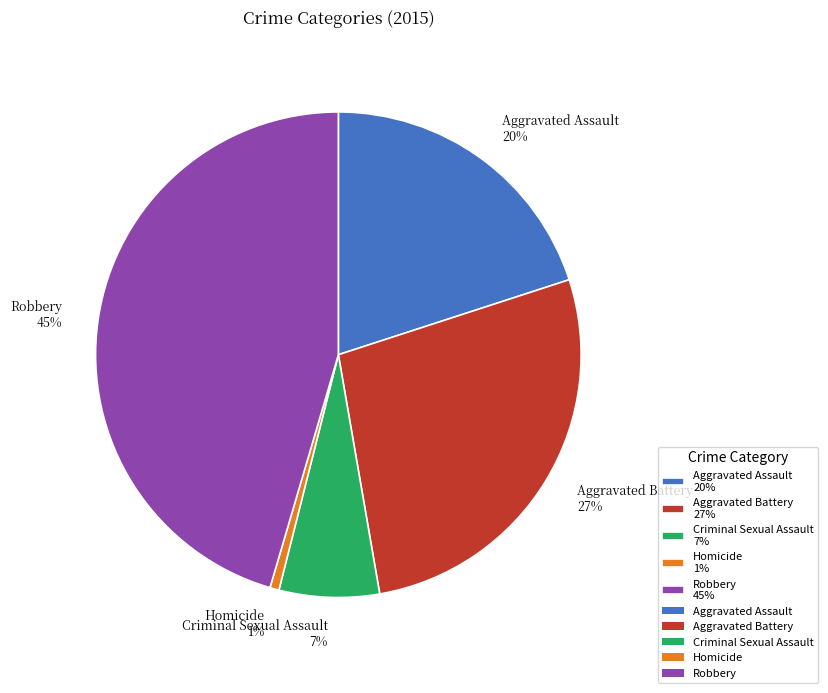

To the nearest percent, what is the combined percentage of Aggravated Battery 27% and Aggravated Assault 20%?

47%